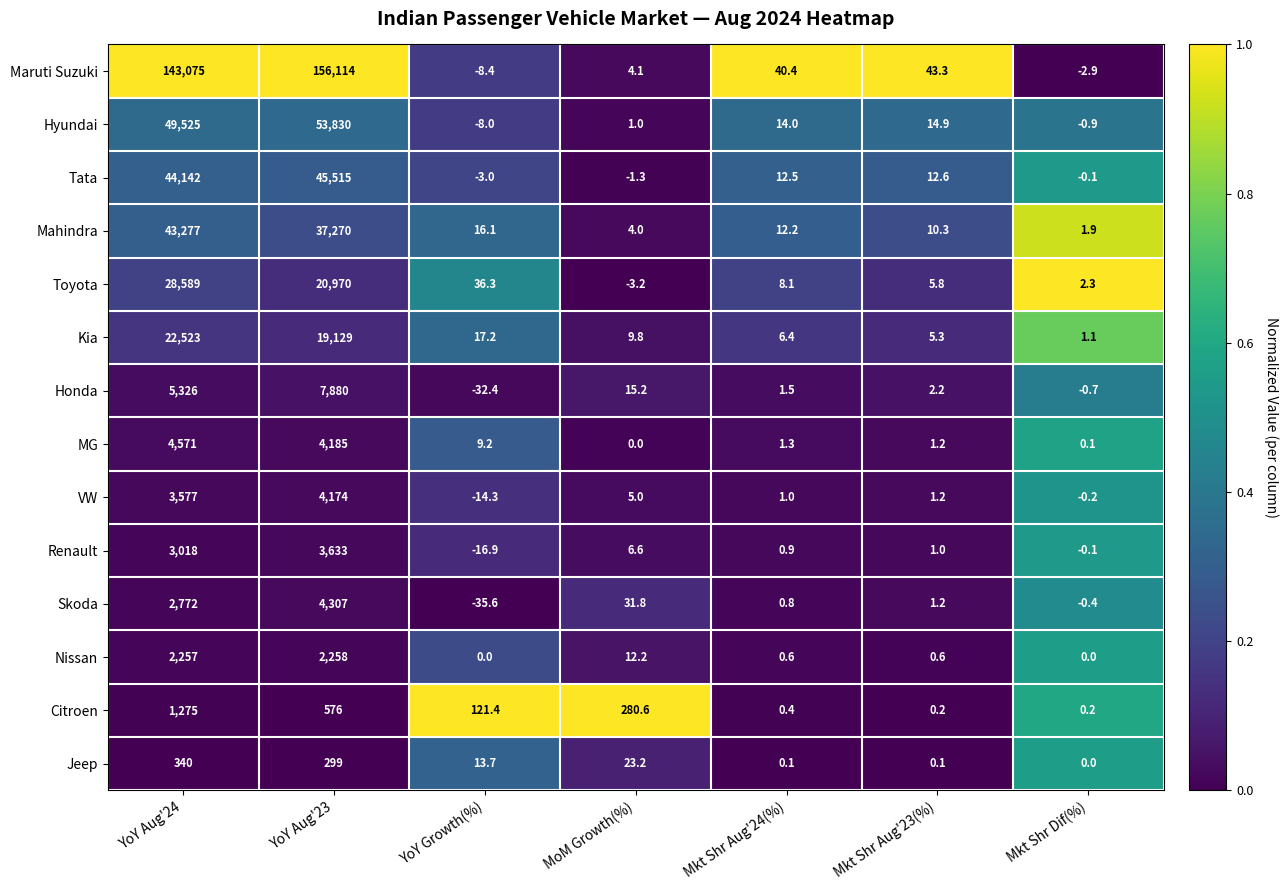

List the series in order of their peak value, lowest first.

Jeep, Citroen, Nissan, Renault, VW, Skoda, MG, Honda, Kia, Toyota, Mahindra, Tata, Hyundai, Maruti Suzuki